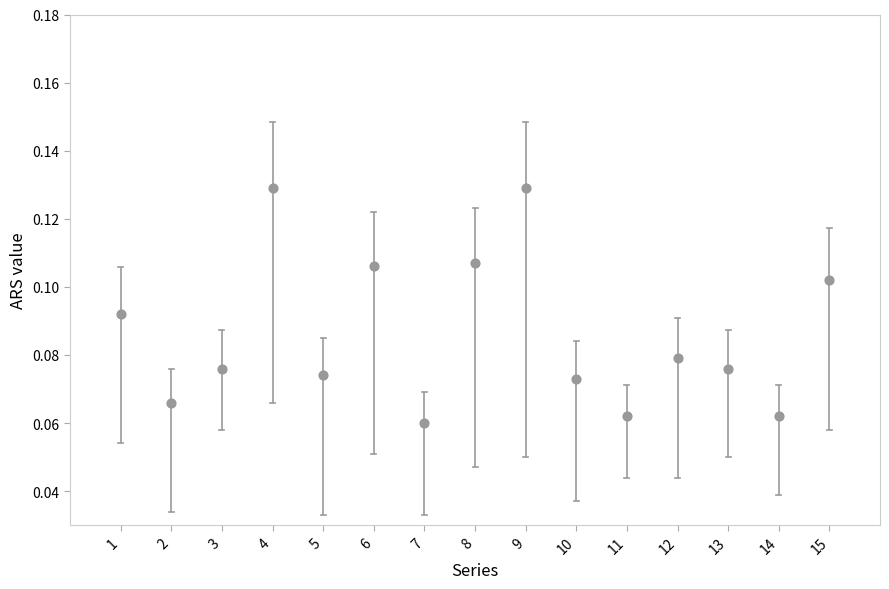

What is the range of X values (max minus min)?

14.0